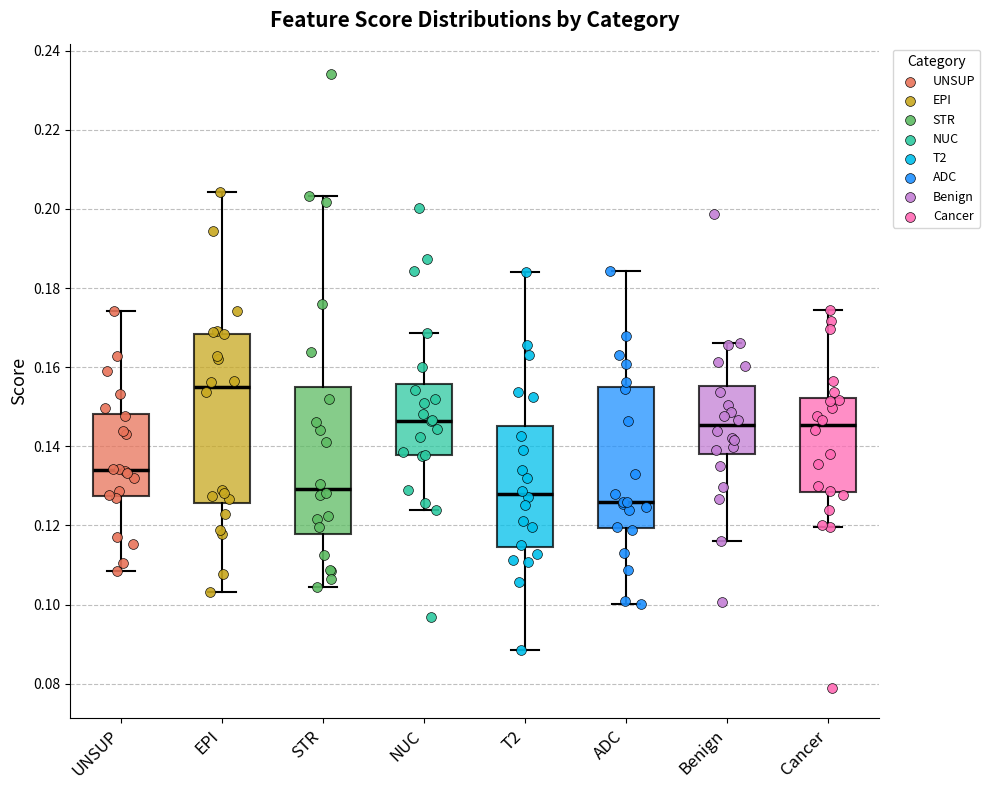

Where does the median line of the box for Benign sit on the y-axis? The values are not printed on the chart, so give them approximately, as read against the axis.

0.146